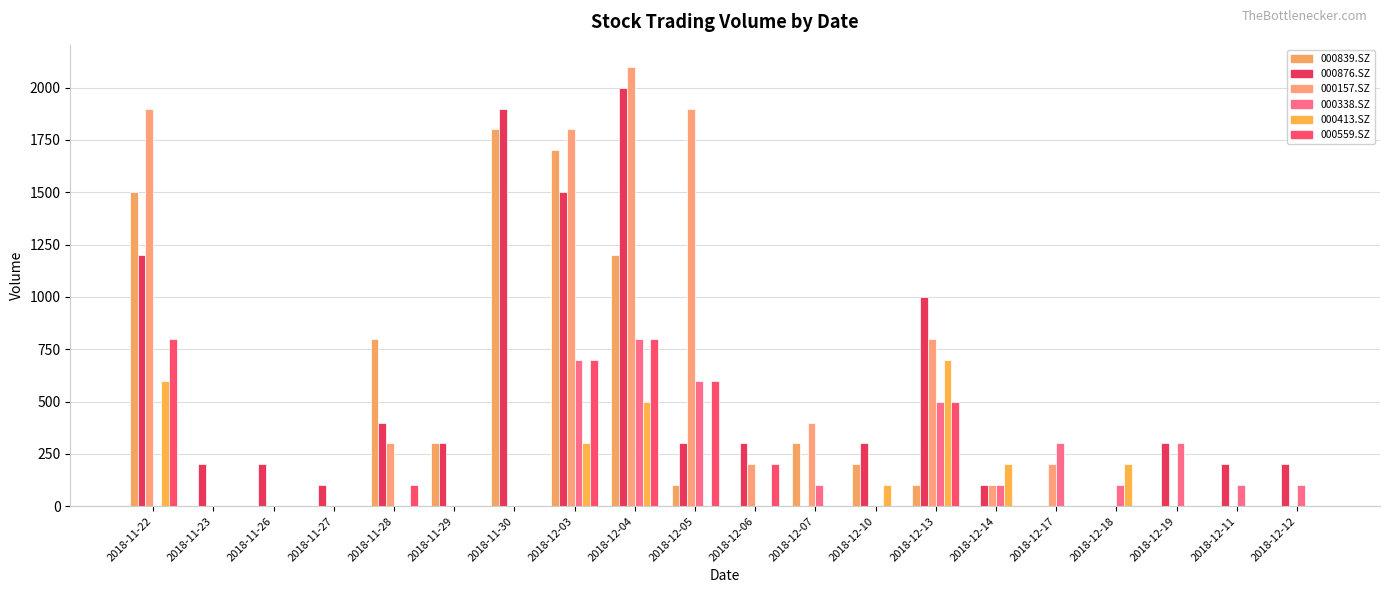

What is the difference between the 000338.SZ values at 2018-12-06 and 2018-12-12?

100